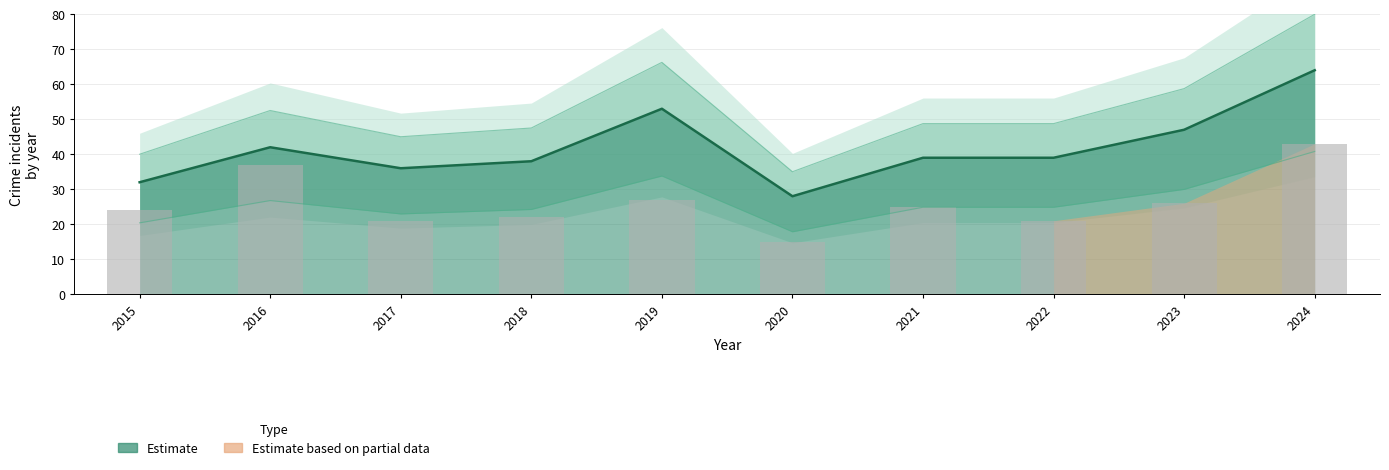

Which has a higher value, 2024 or 2018?

2024